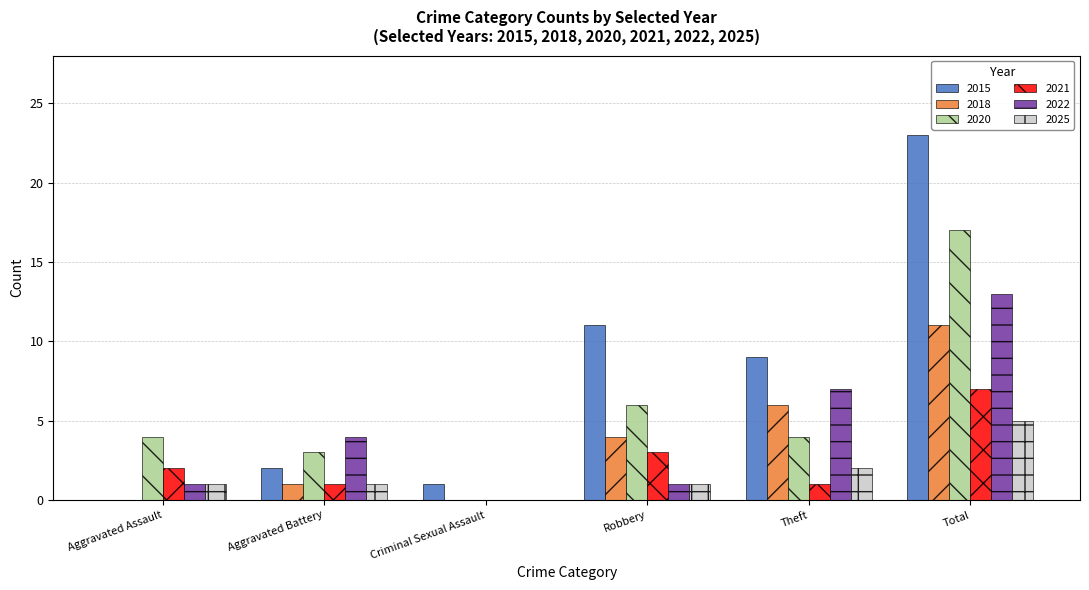

What is the sum of all 2018 values?

22